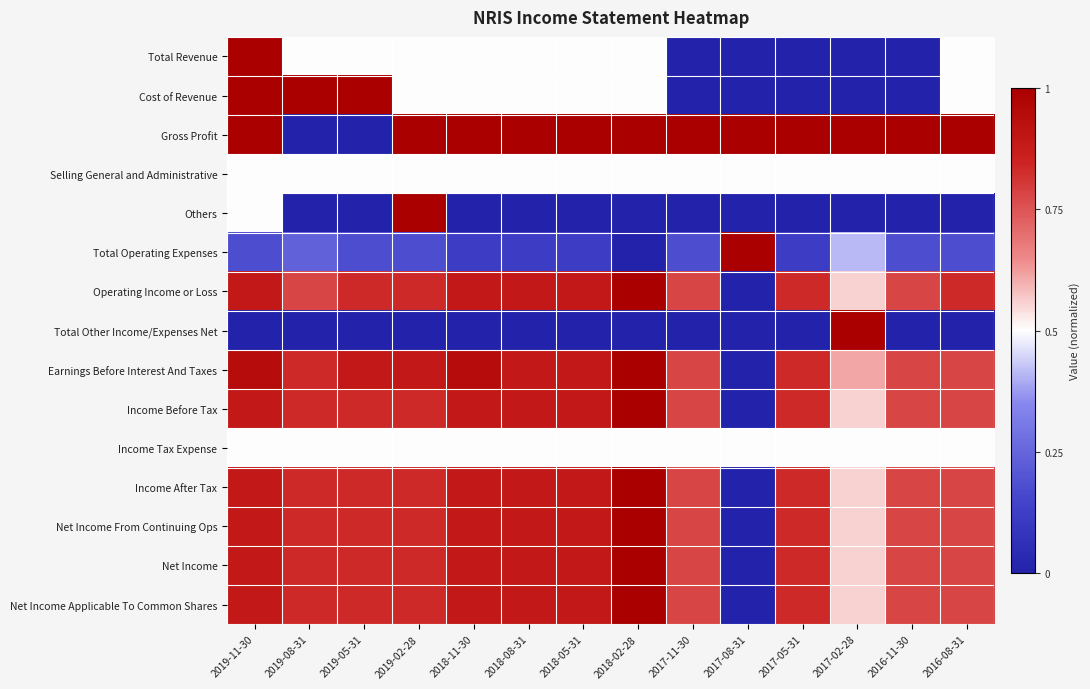

Which has a higher value, 2017-02-28 or 2018-11-30?

2018-11-30